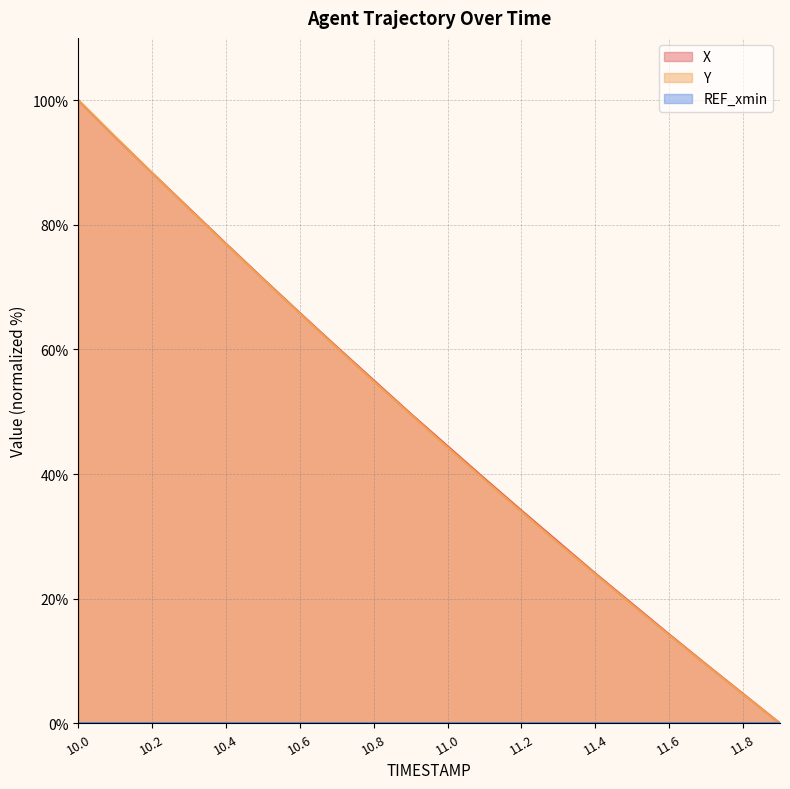

Where do Y and X first cross each other?

10.1 and 10.2